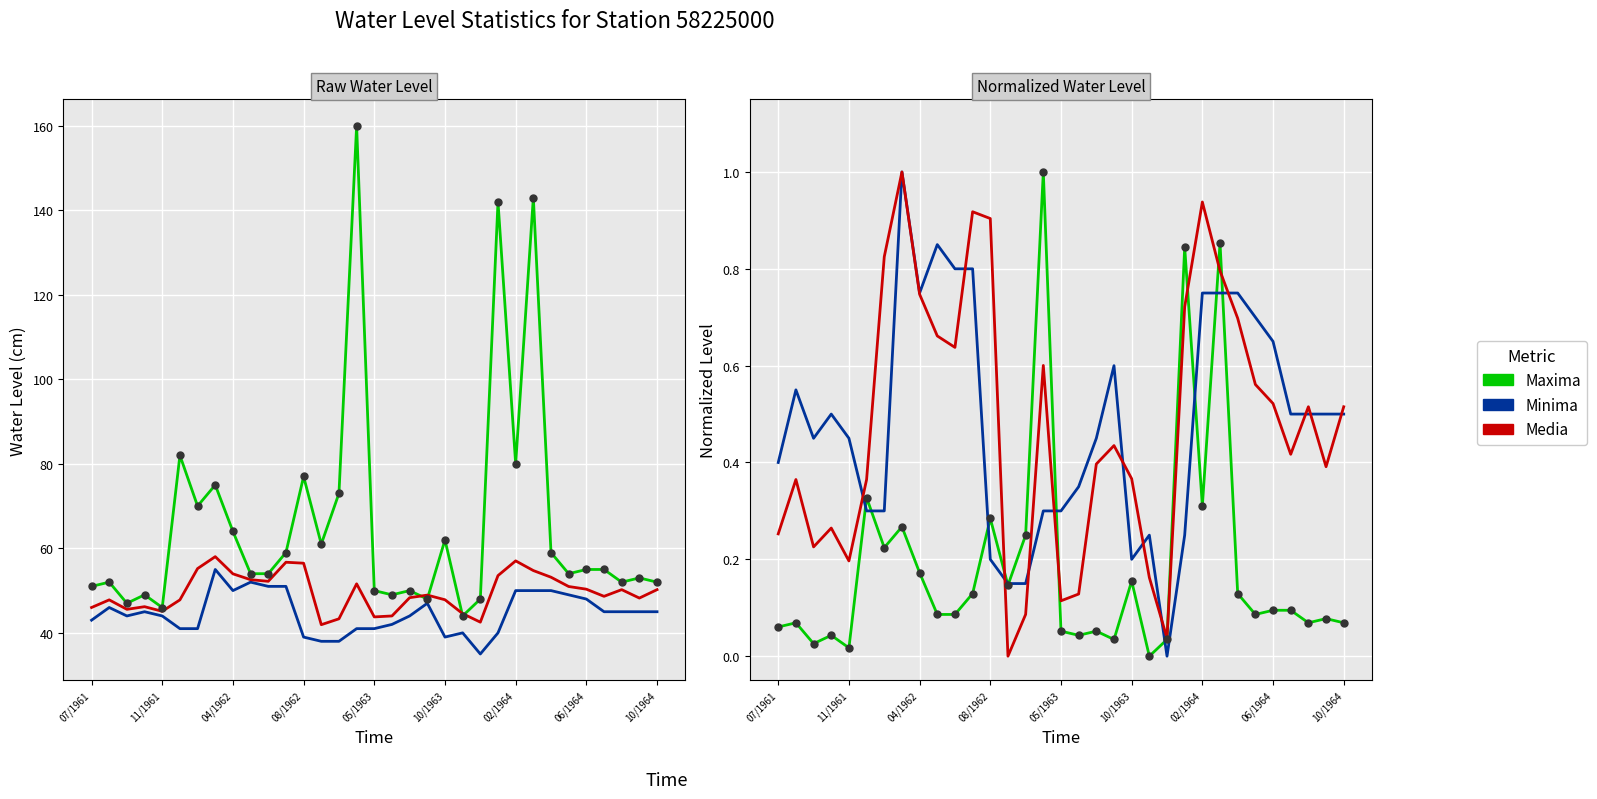

What are all the series names shown in the legend?

Maxima, Minima, Media